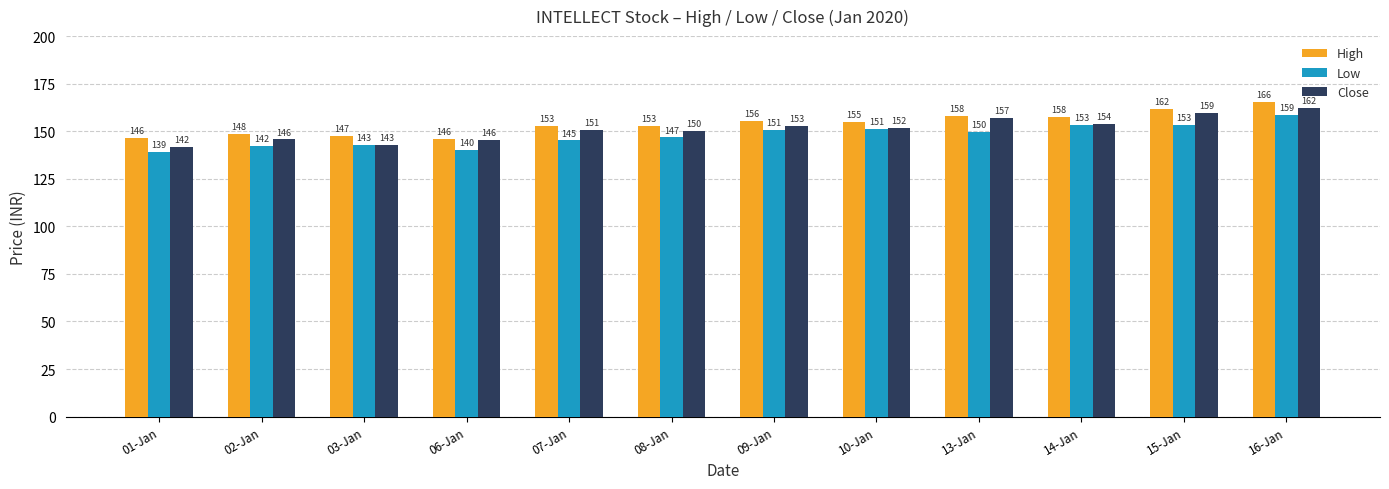

Which label corresponds to the smallest value in the chart?

01-Jan